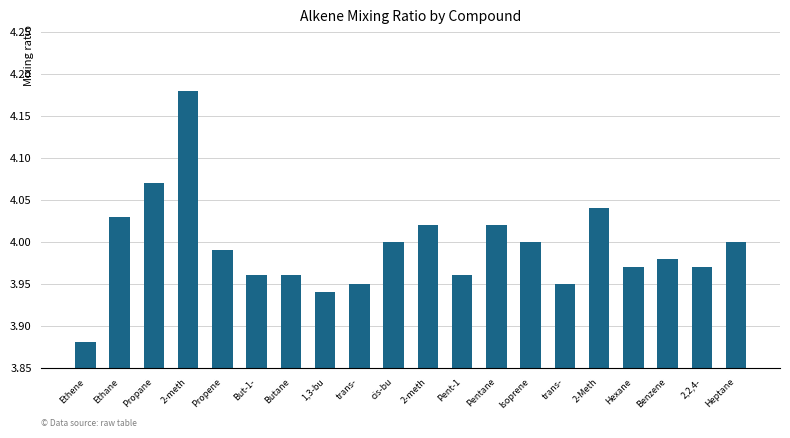

True or false: the data shows 4.0 at Hexane.

True